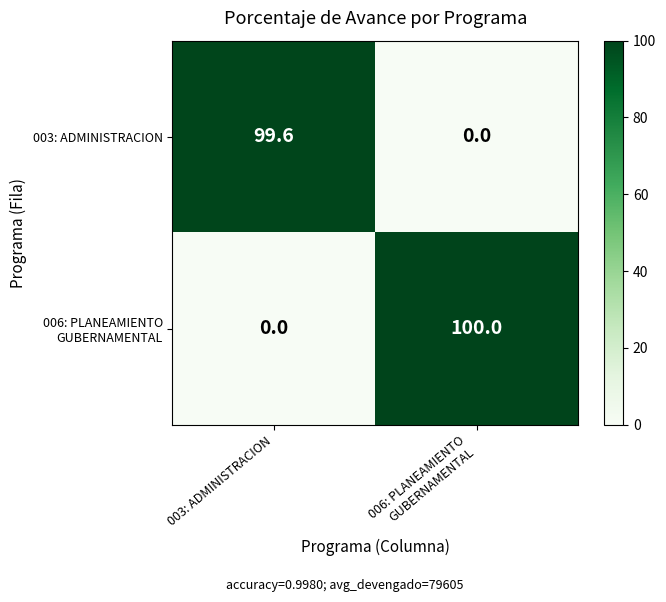

What is the total value across all series at 003: ADMINISTRACION?

99.6